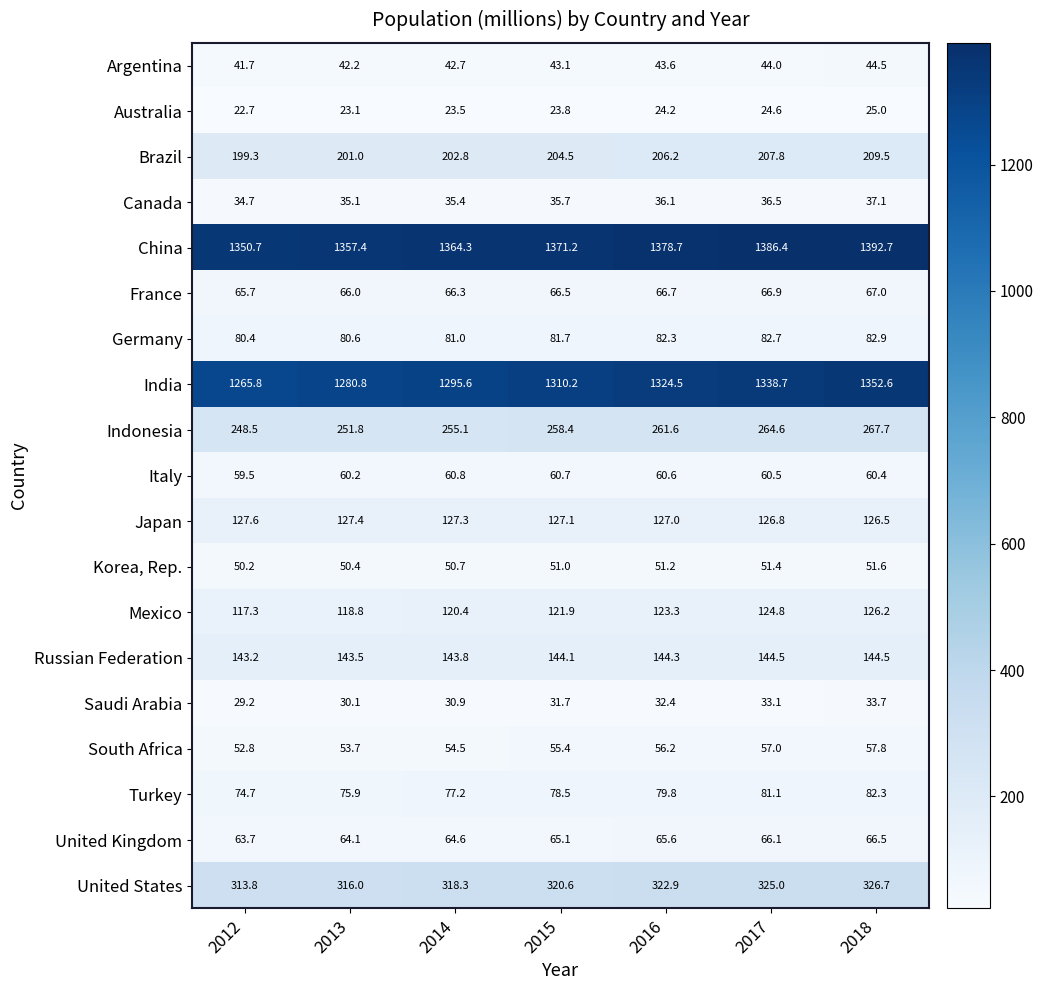

Is it true that Japan equals 63.4 at 2012?

False